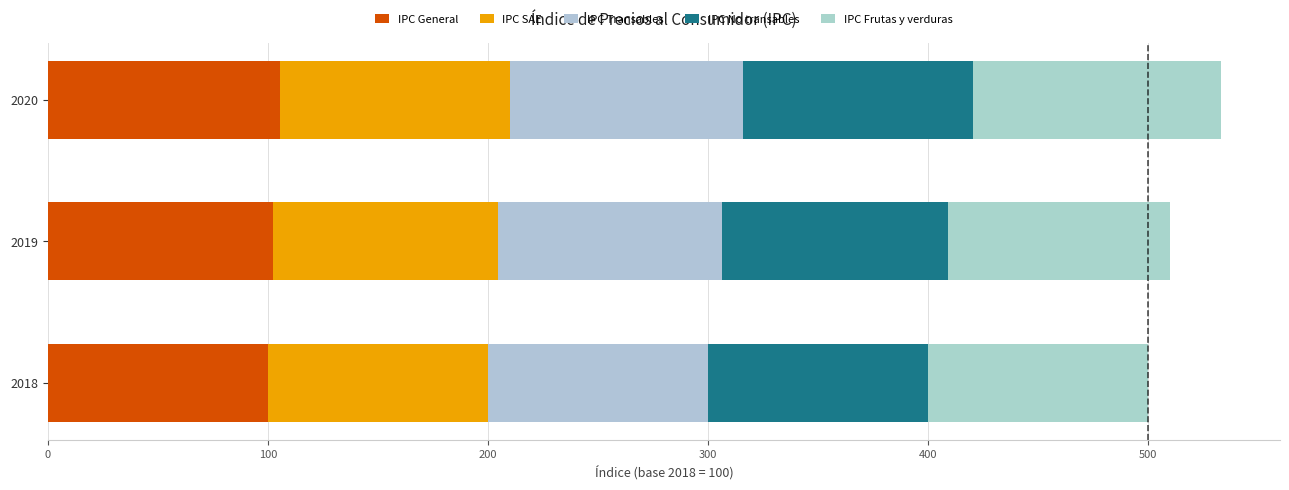

Which series has the largest total across all categories?

IPC Frutas y verduras